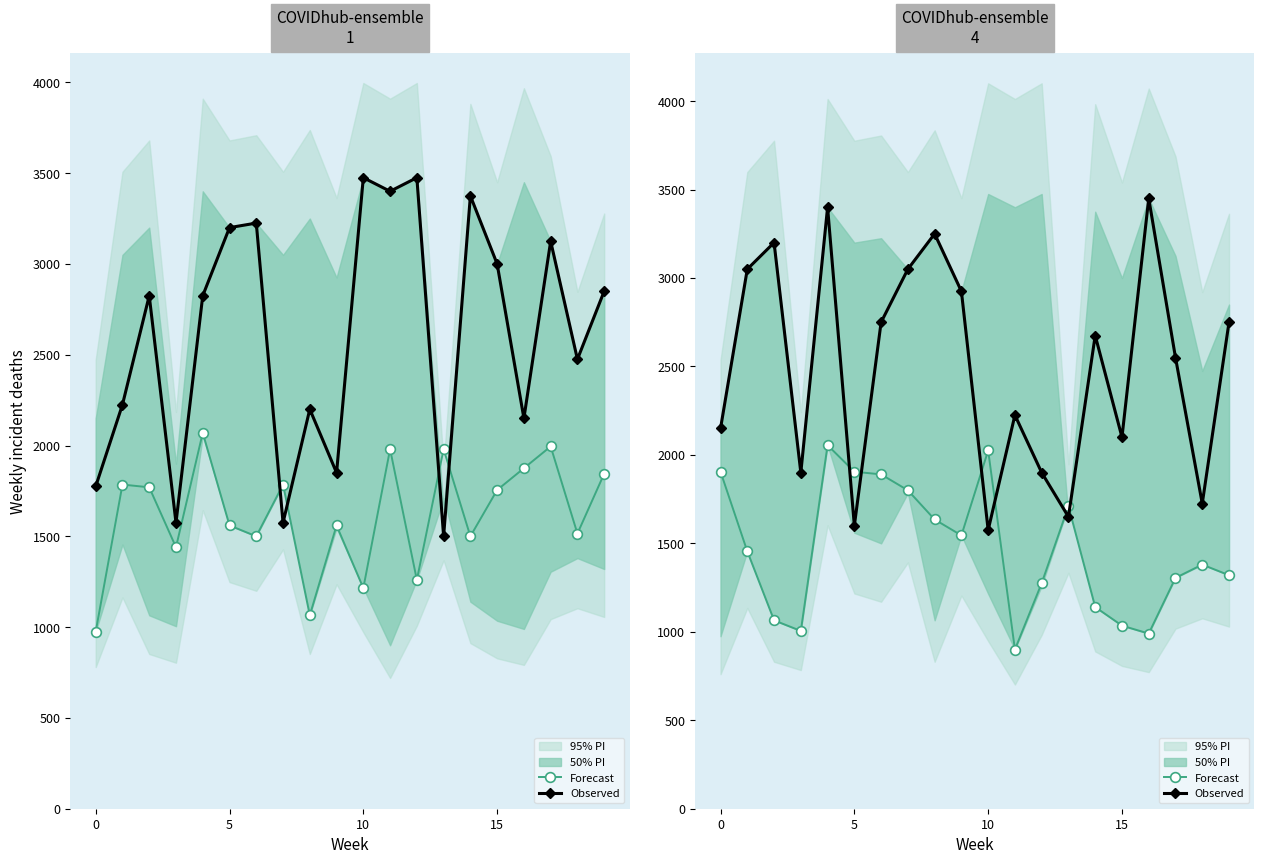

What is the maximum value for Observed?

3450.0